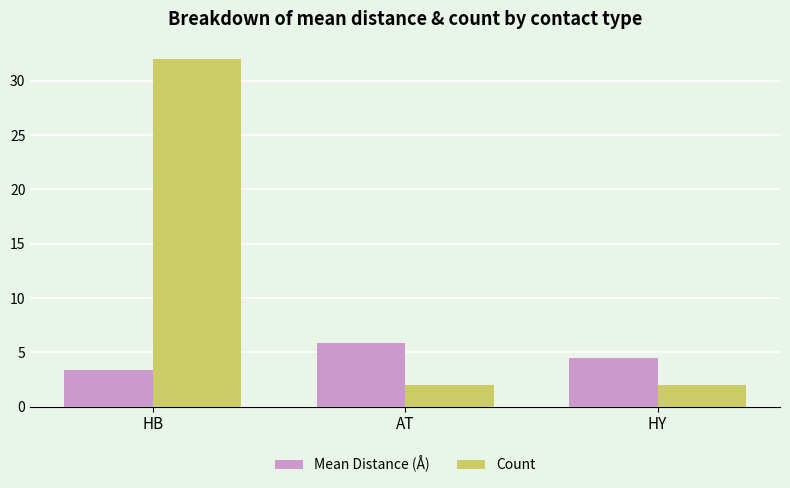

What is the average value of the Mean Distance (Å) series?

4.6